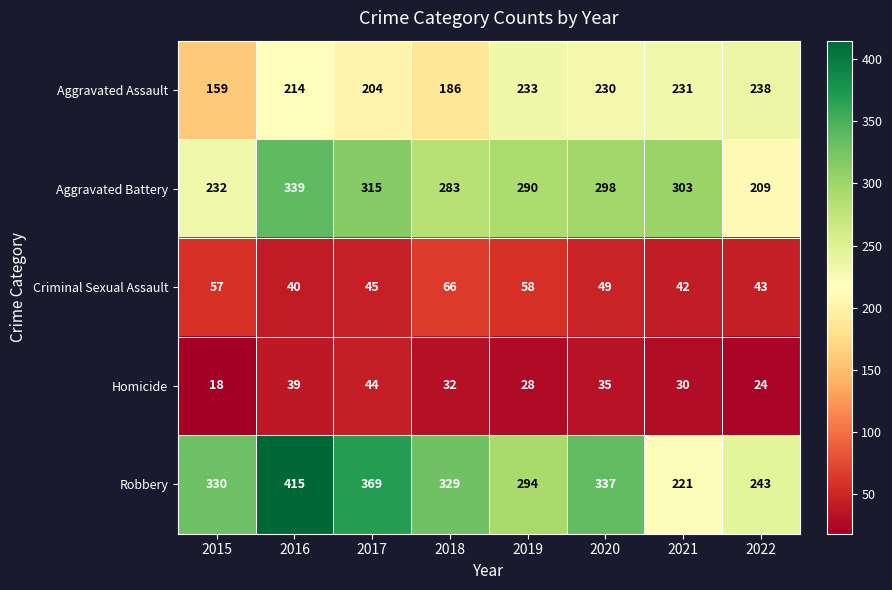

At which category does the chart reach its minimum across all series?

2015